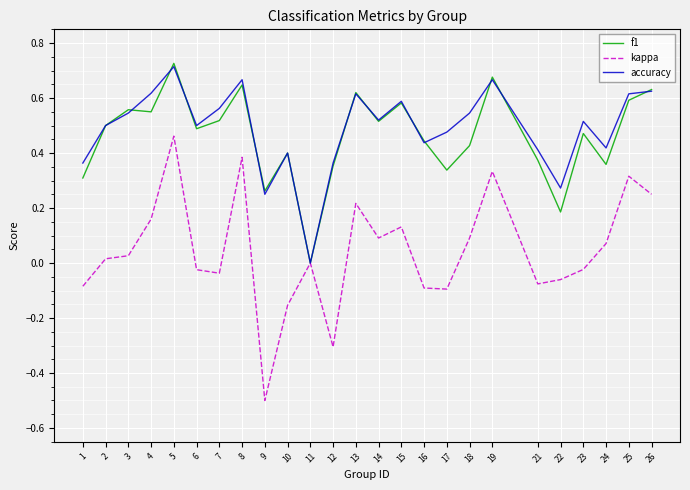

What is the lowest value of the kappa series?

-0.5